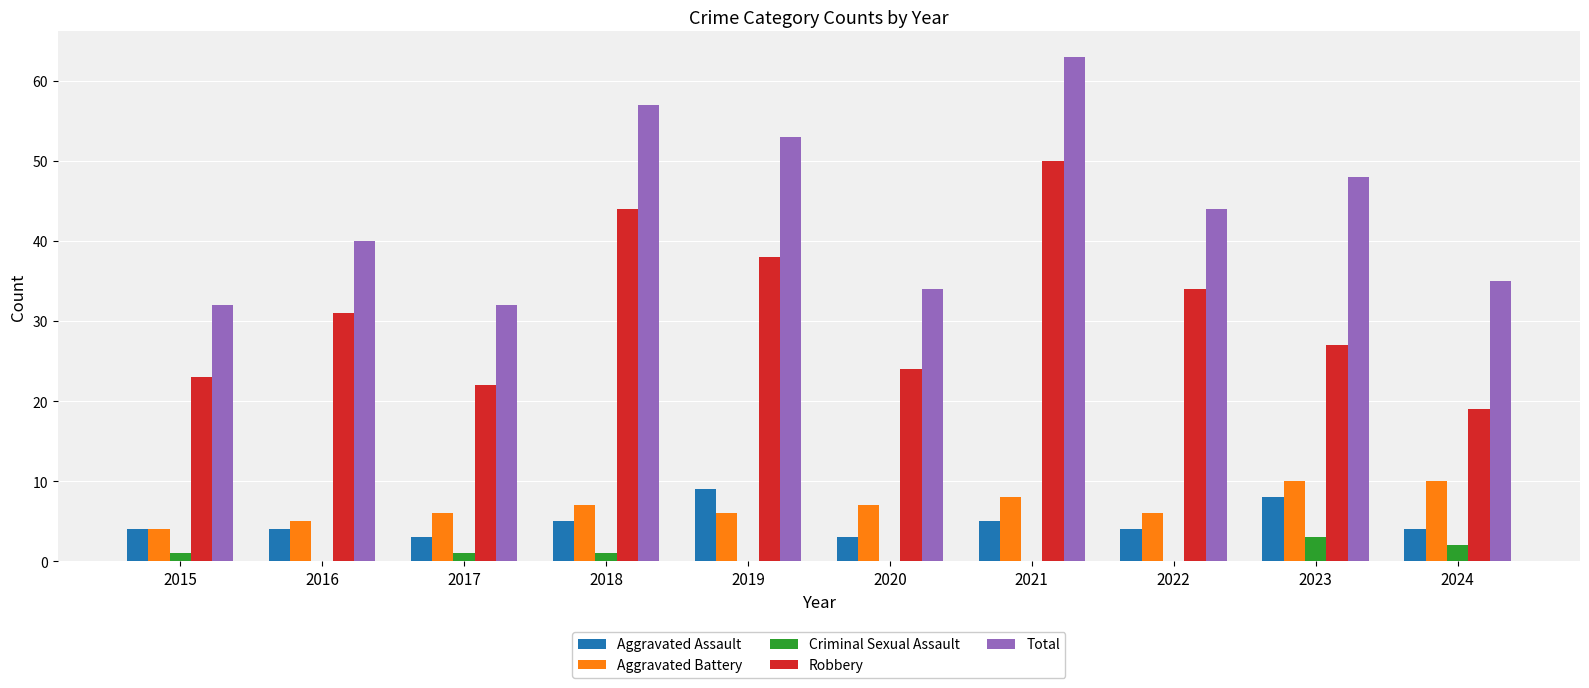

What is the total value across all series at 2021?

126